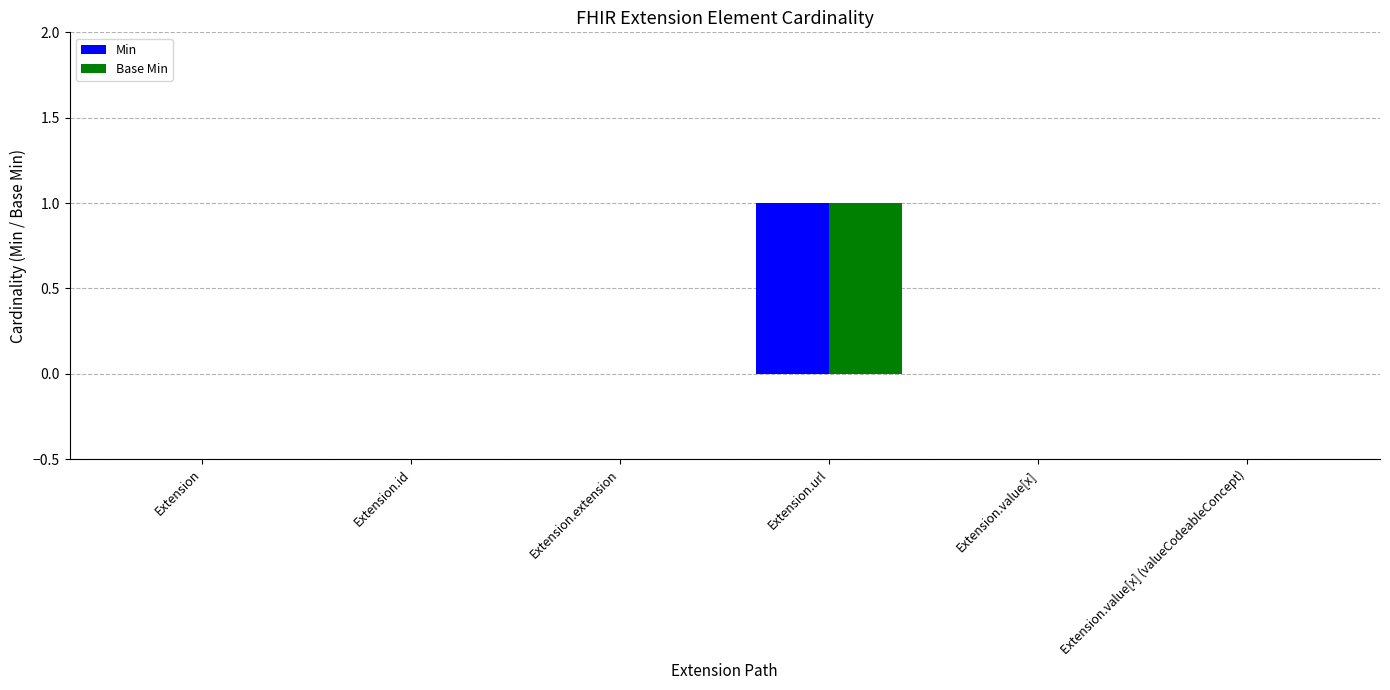

How many groups of bars are there?

6